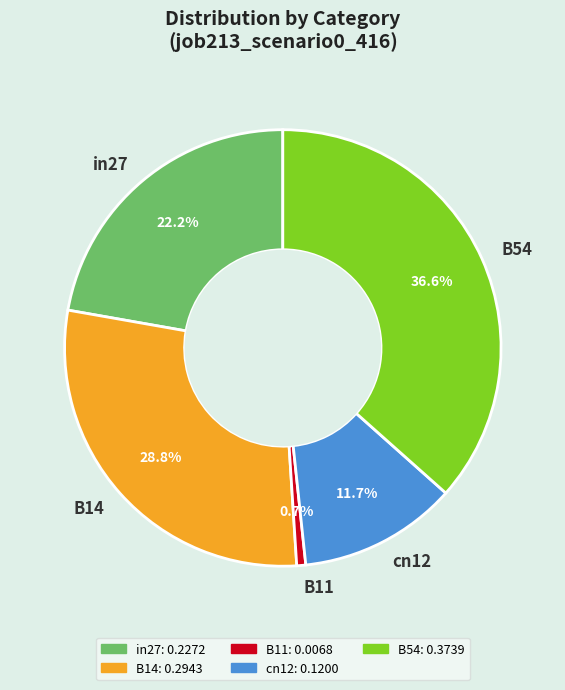

Which category has the smallest portion of the pie?

B11